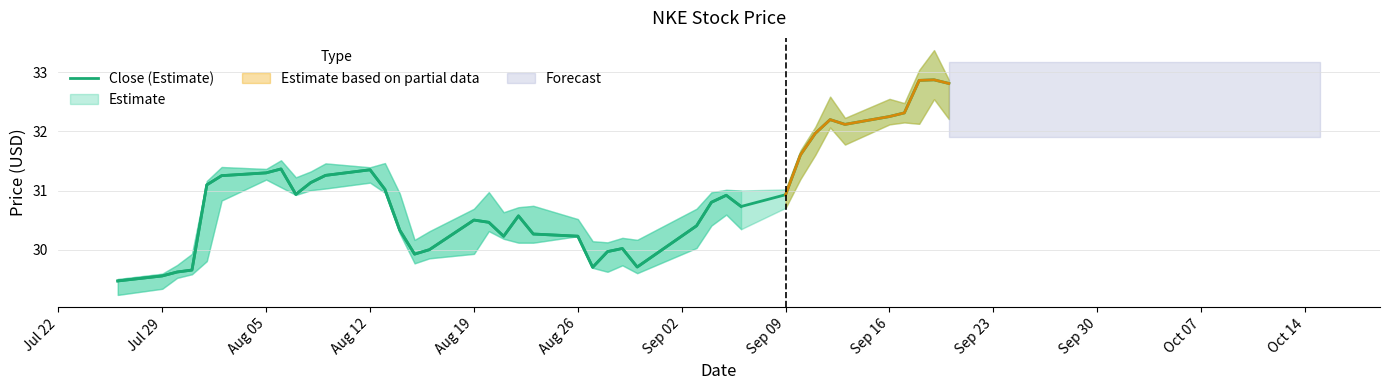

Count the number of categories in the chart.

40